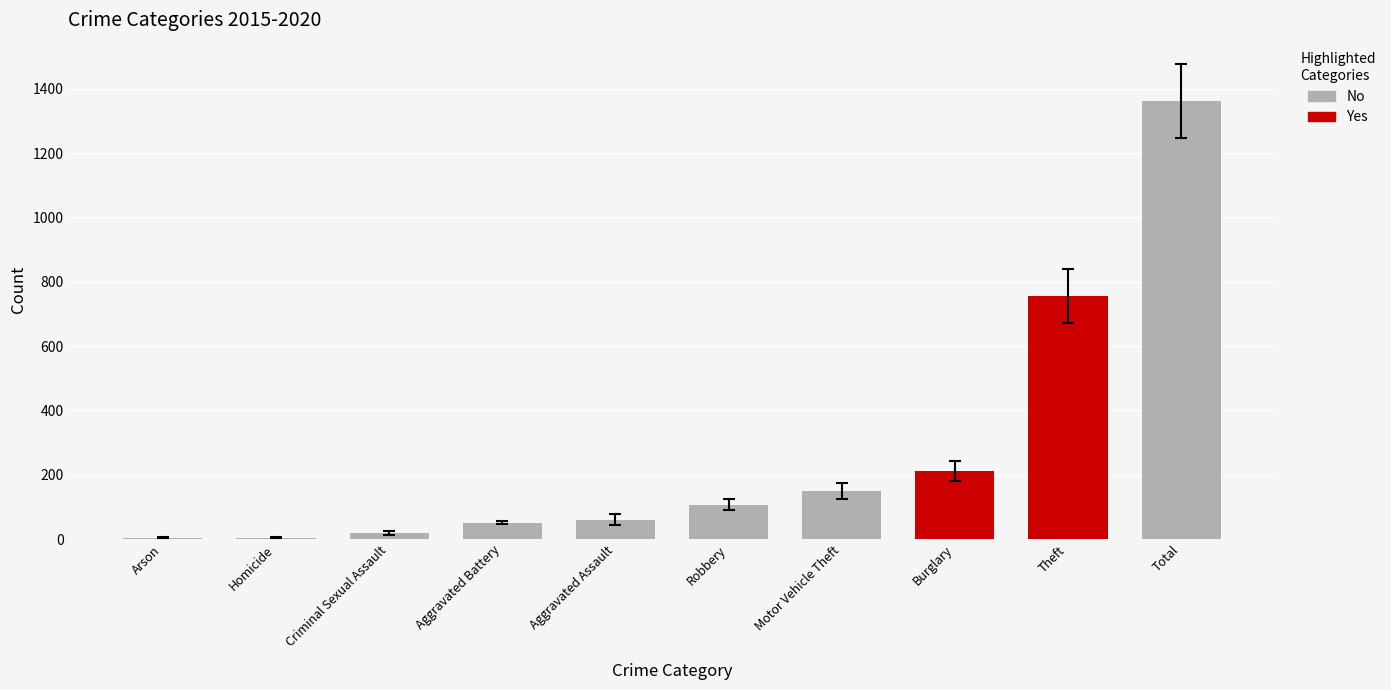

What value does the 2016 series have at Criminal Sexual Assault, to the nearest 10?

20